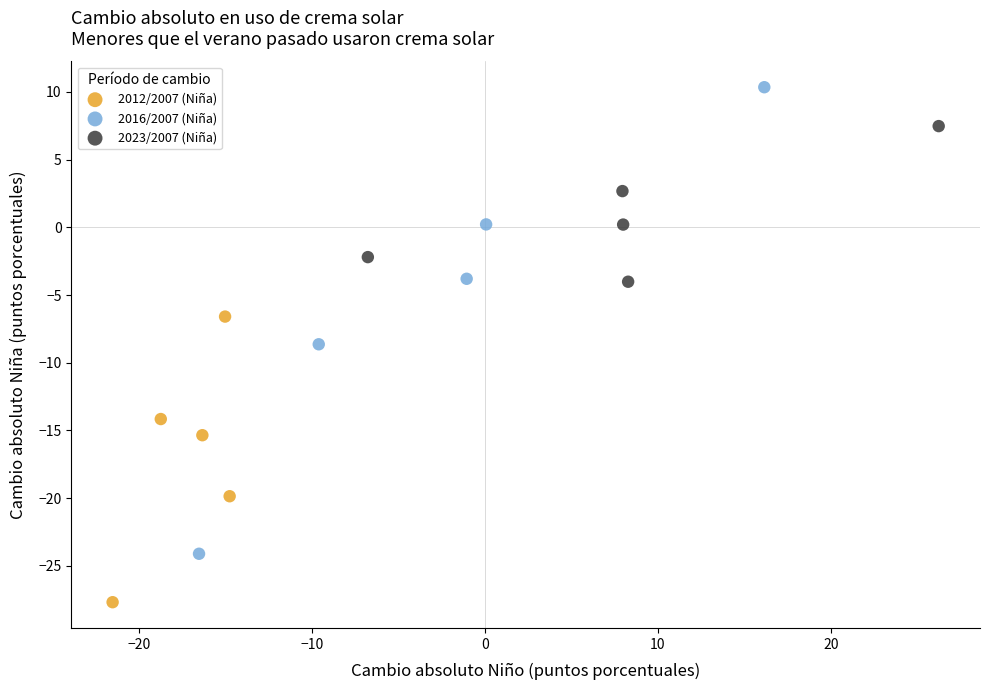

Which series has the largest Y range (max minus min)?

2016/2007 (Niña)